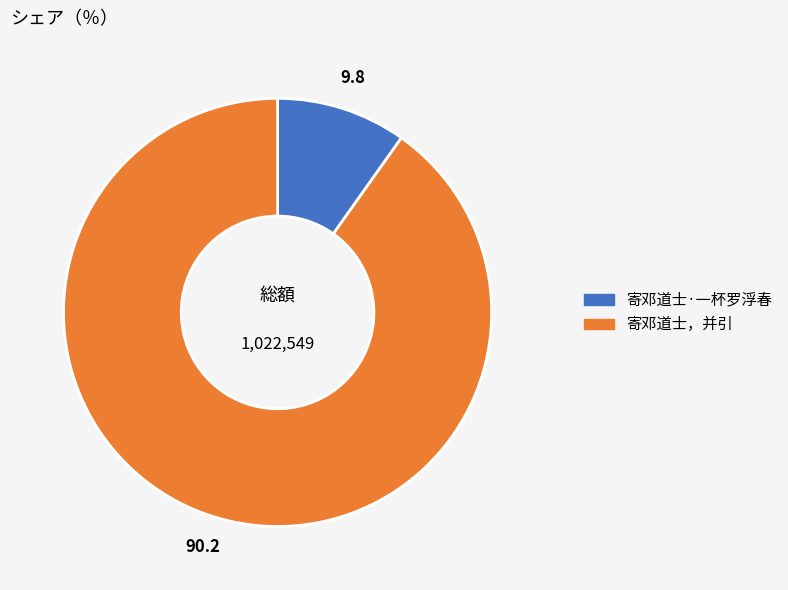

Between 寄邓道士，并引 and 寄邓道士·一杯罗浮春, which is larger?

寄邓道士，并引